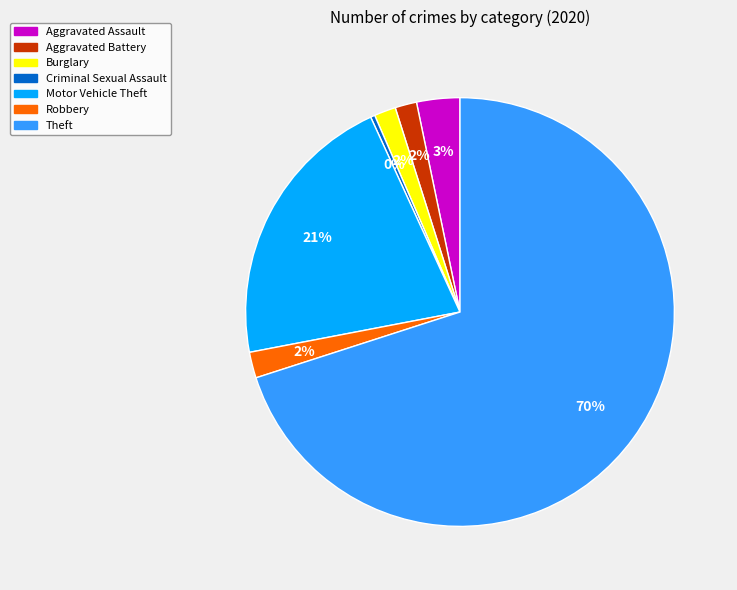

Which category accounts for the majority?

Theft